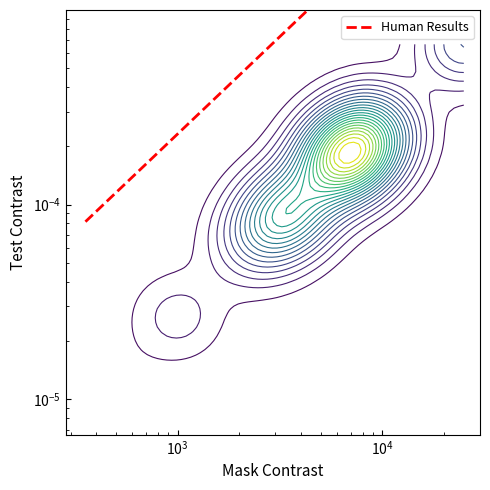

How many categories are shown in the chart?

17